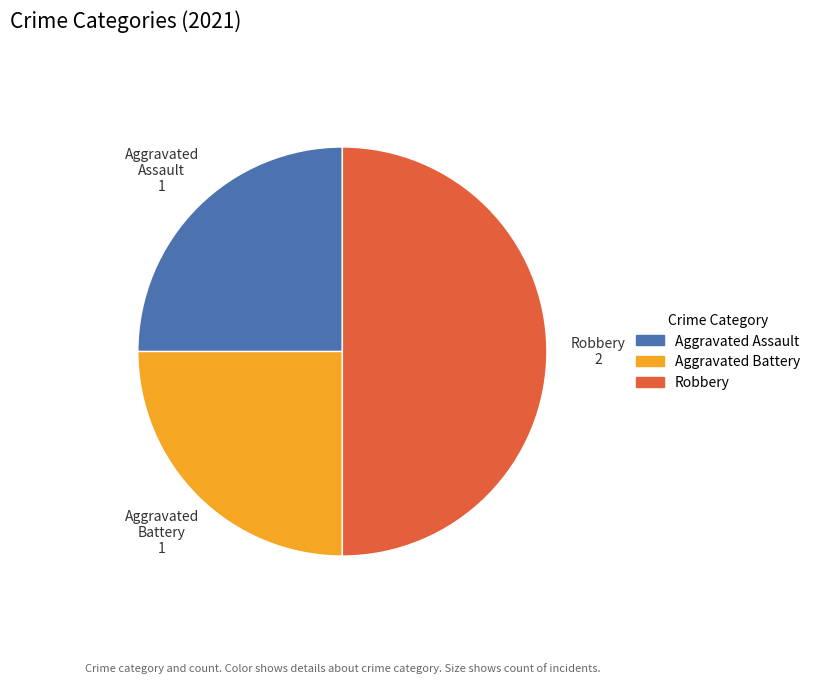

True or false: Aggravated Assault accounts for 25% of the total.

True